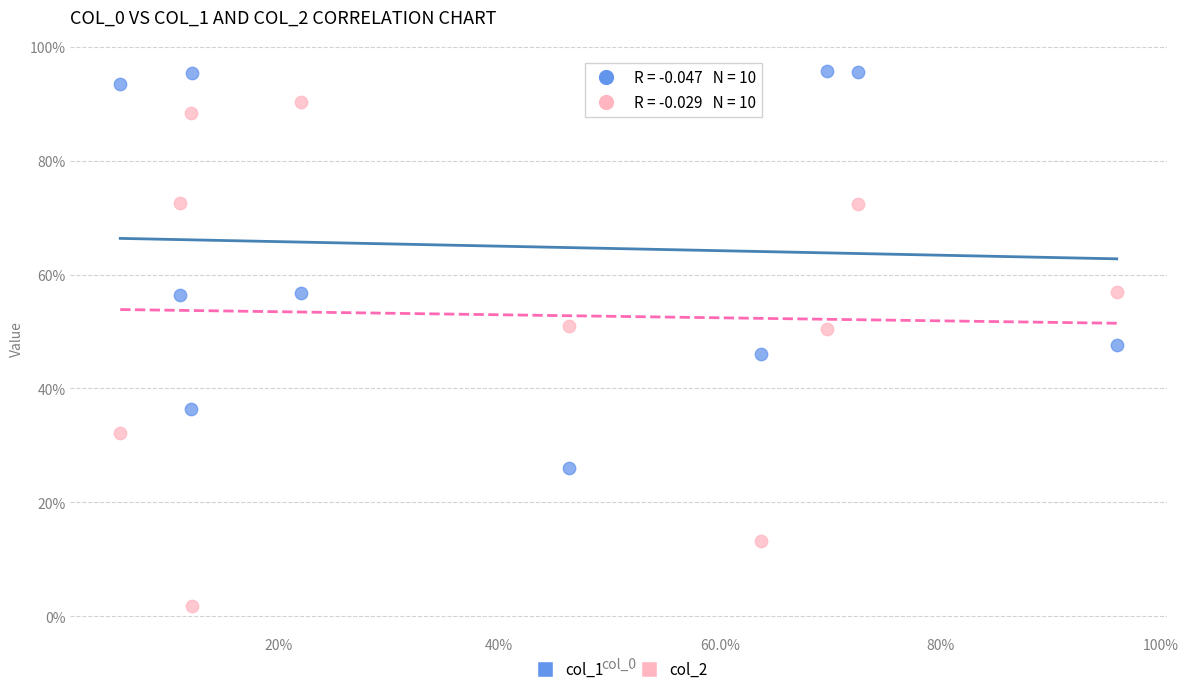

Which series has the widest spread of Y values?

col_2